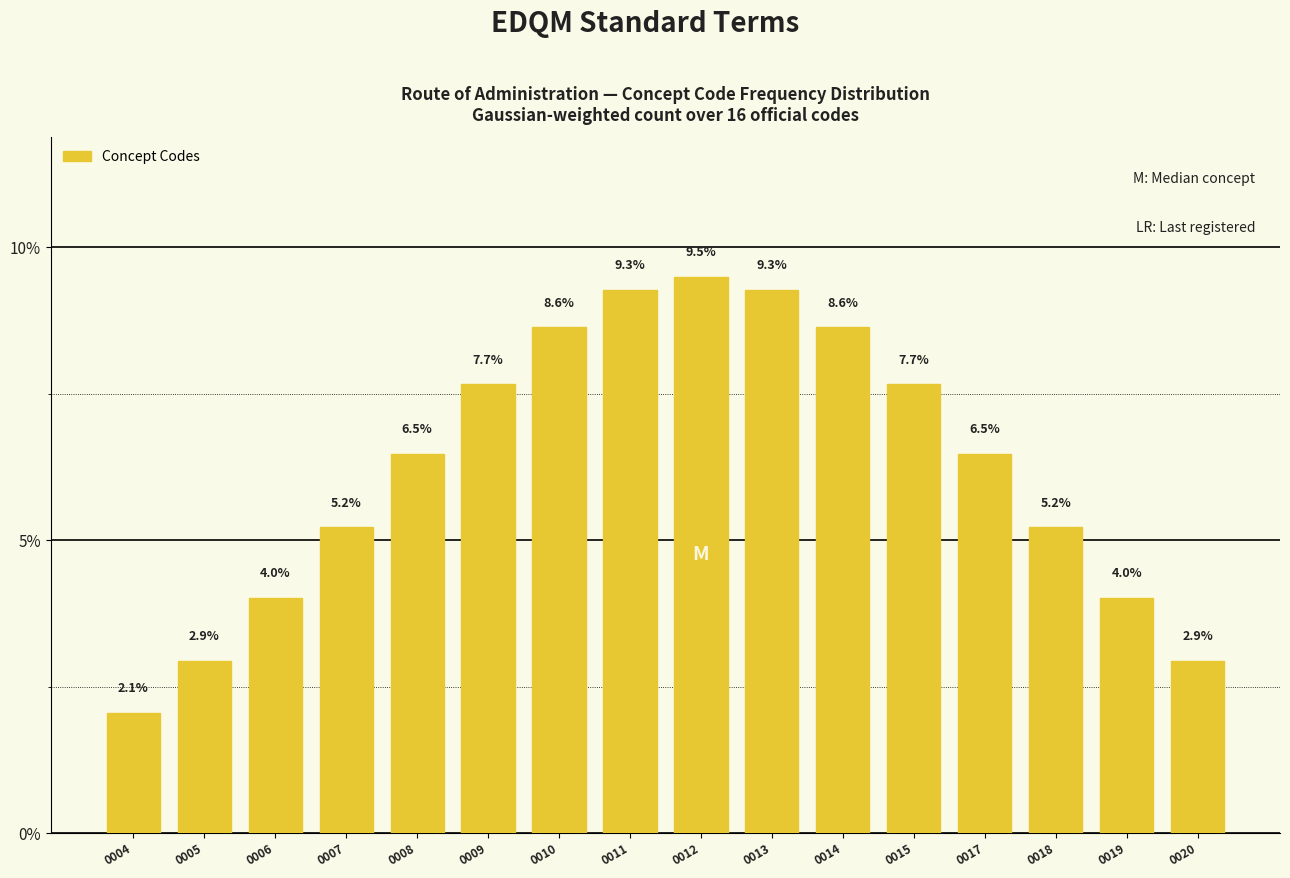

Reading left to right, what are all the values shown in this chart?

2.1	2.9	4.0	5.2	6.5	7.7	8.6	9.3	9.5	9.3	8.6	7.7	6.5	5.2	4.0	2.9